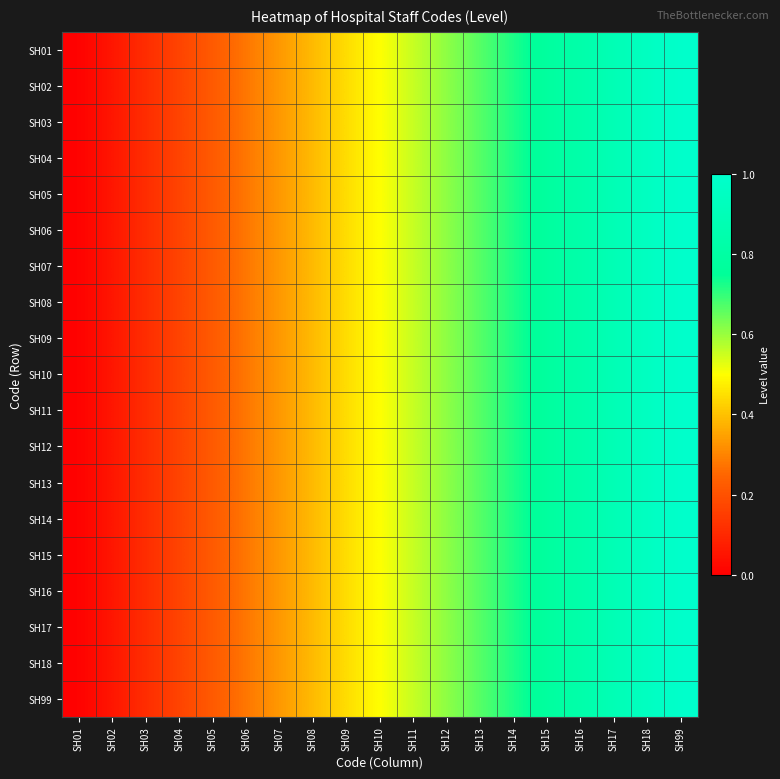

How many data points does each series have?

19